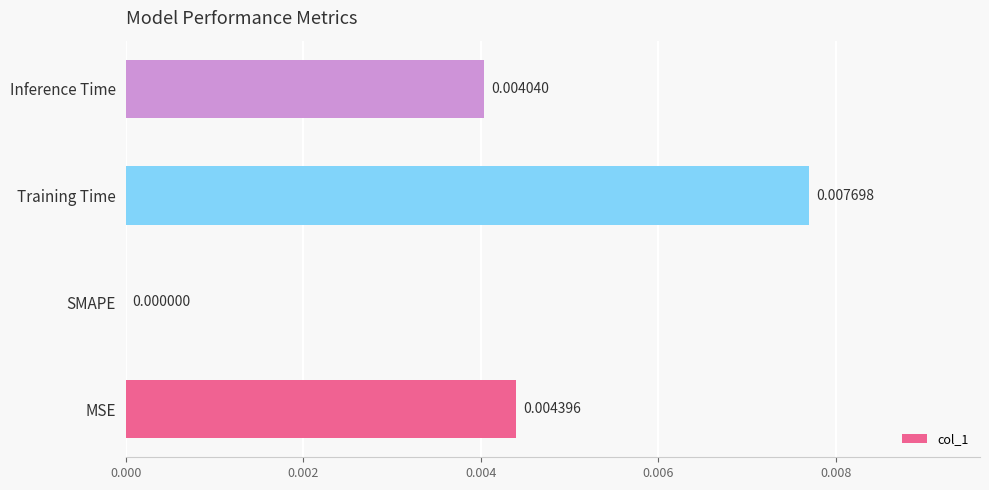

Which has a higher value, Training Time or MSE?

Training Time